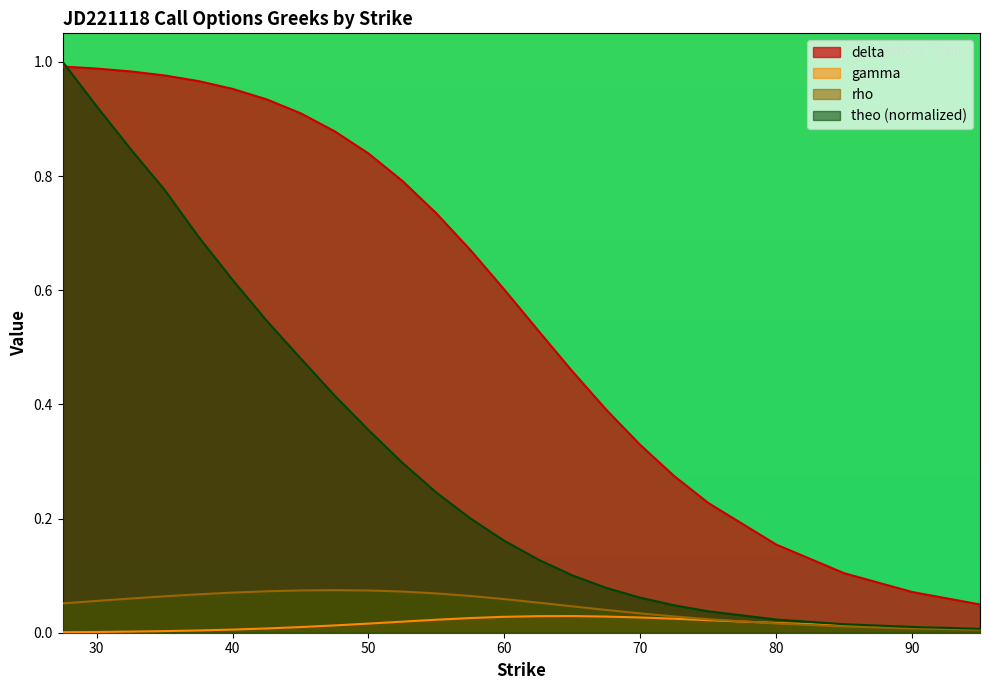

Reading left to right, extract all data points from this chart.

delta: 27.5=1.0	30.0=1.0	32.5=1.0	35.0=1.0	37.5=1.0	40.0=1.0	42.5=0.9	45.0=0.9	47.5=0.9	50.0=0.8	52.5=0.8	55.0=0.7	57.5=0.7	60.0=0.6	62.5=0.5	65.0=0.5	67.5=0.4	70.0=0.3	72.5=0.3	75.0=0.2	80.0=0.2	85.0=0.1	90.0=0.1	95.0=0.0
gamma: 27.5=0.0	30.0=0.0	32.5=0.0	35.0=0.0	37.5=0.0	40.0=0.0	42.5=0.0	45.0=0.0	47.5=0.0	50.0=0.0	52.5=0.0	55.0=0.0	57.5=0.0	60.0=0.0	62.5=0.0	65.0=0.0	67.5=0.0	70.0=0.0	72.5=0.0	75.0=0.0	80.0=0.0	85.0=0.0	90.0=0.0	95.0=0.0
rho: 27.5=0.1	30.0=0.1	32.5=0.1	35.0=0.1	37.5=0.1	40.0=0.1	42.5=0.1	45.0=0.1	47.5=0.1	50.0=0.1	52.5=0.1	55.0=0.1	57.5=0.1	60.0=0.1	62.5=0.1	65.0=0.0	67.5=0.0	70.0=0.0	72.5=0.0	75.0=0.0	80.0=0.0	85.0=0.0	90.0=0.0	95.0=0.0
theo: 27.5=1.0	30.0=0.9	32.5=0.8	35.0=0.8	37.5=0.7	40.0=0.6	42.5=0.5	45.0=0.5	47.5=0.4	50.0=0.4	52.5=0.3	55.0=0.2	57.5=0.2	60.0=0.2	62.5=0.1	65.0=0.1	67.5=0.1	70.0=0.1	72.5=0.0	75.0=0.0	80.0=0.0	85.0=0.0	90.0=0.0	95.0=0.0